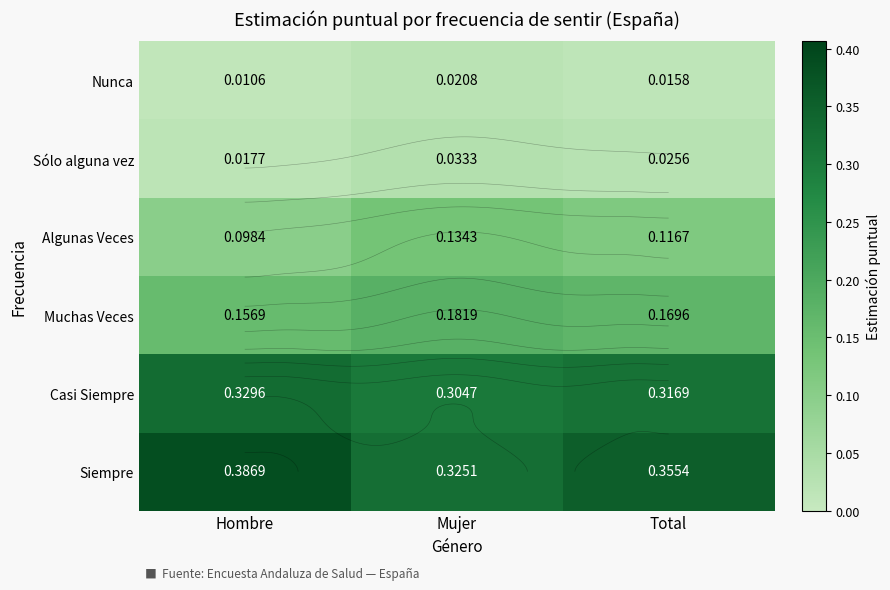

What is the total value across all series at Mujer?

1.0